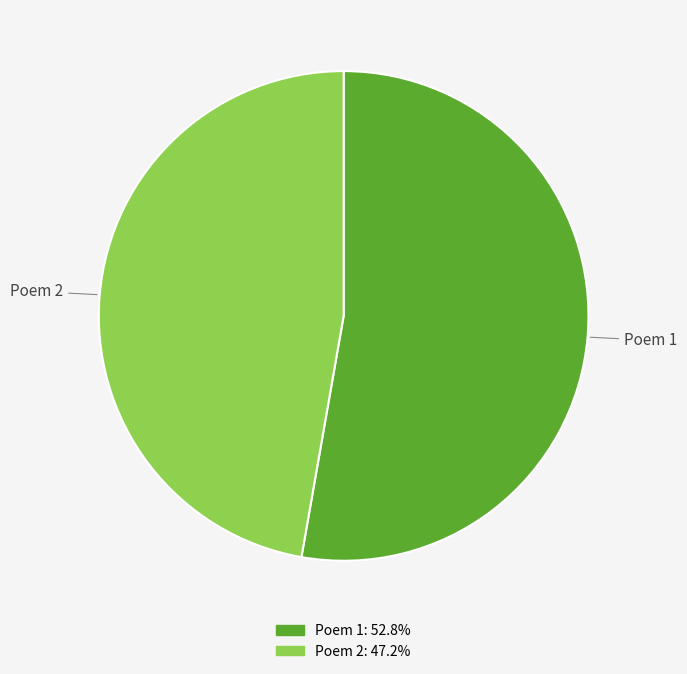

Count the number of slices in the pie.

2